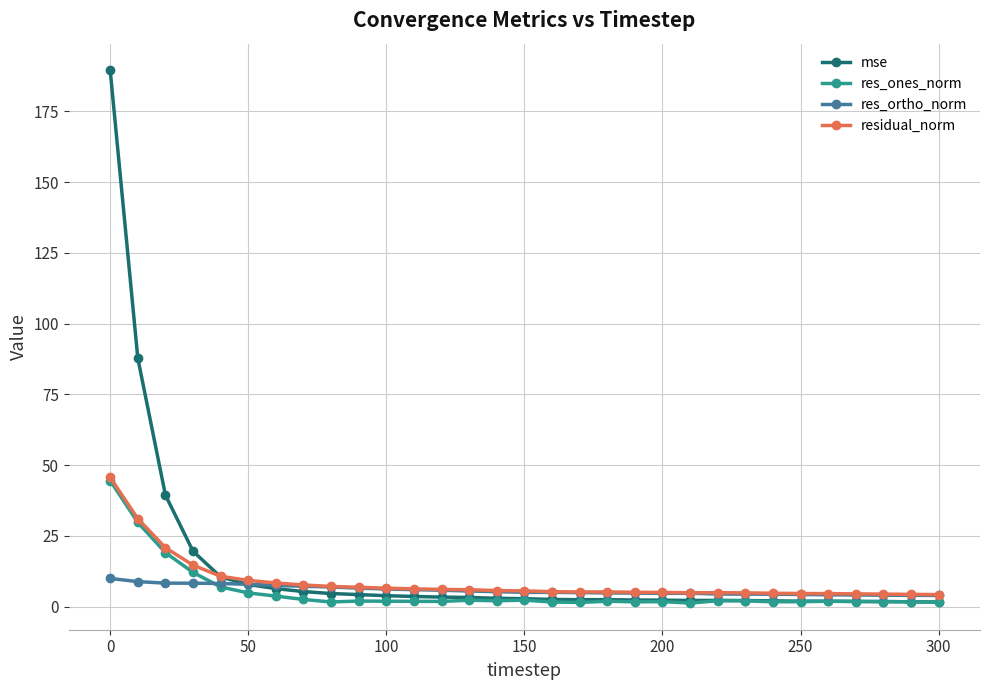

What is the maximum value shown in the chart?

189.6